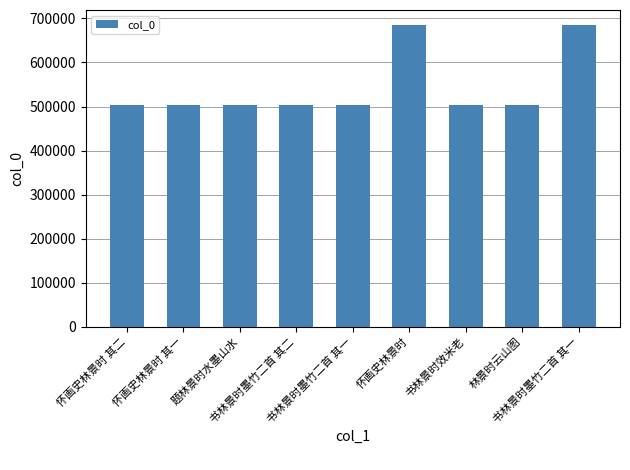

Are the bars horizontal?

No